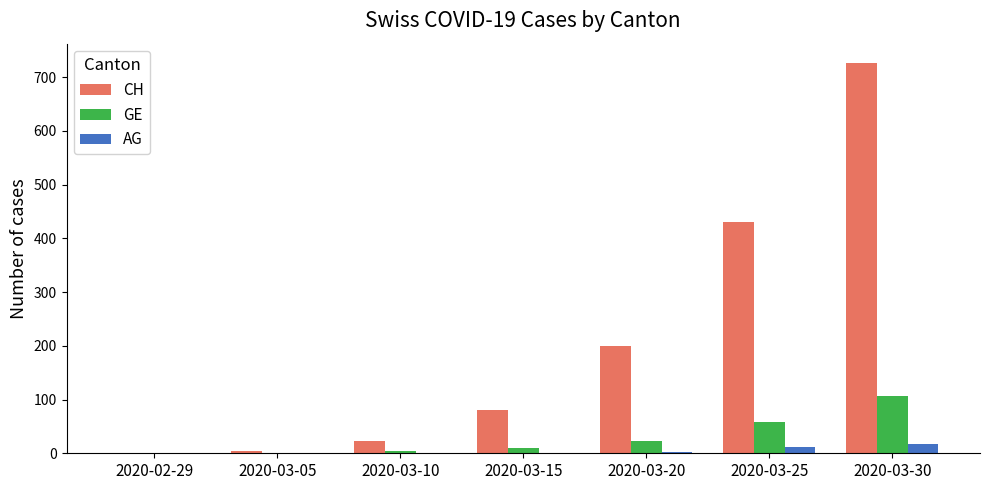

Which series changed the most between 2020-02-29 and 2020-03-30?

CH